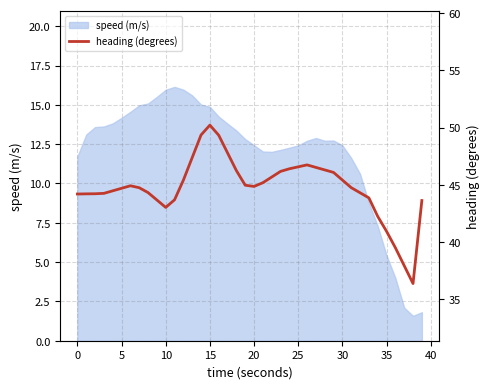

Does the chart have visible grid lines?

Yes